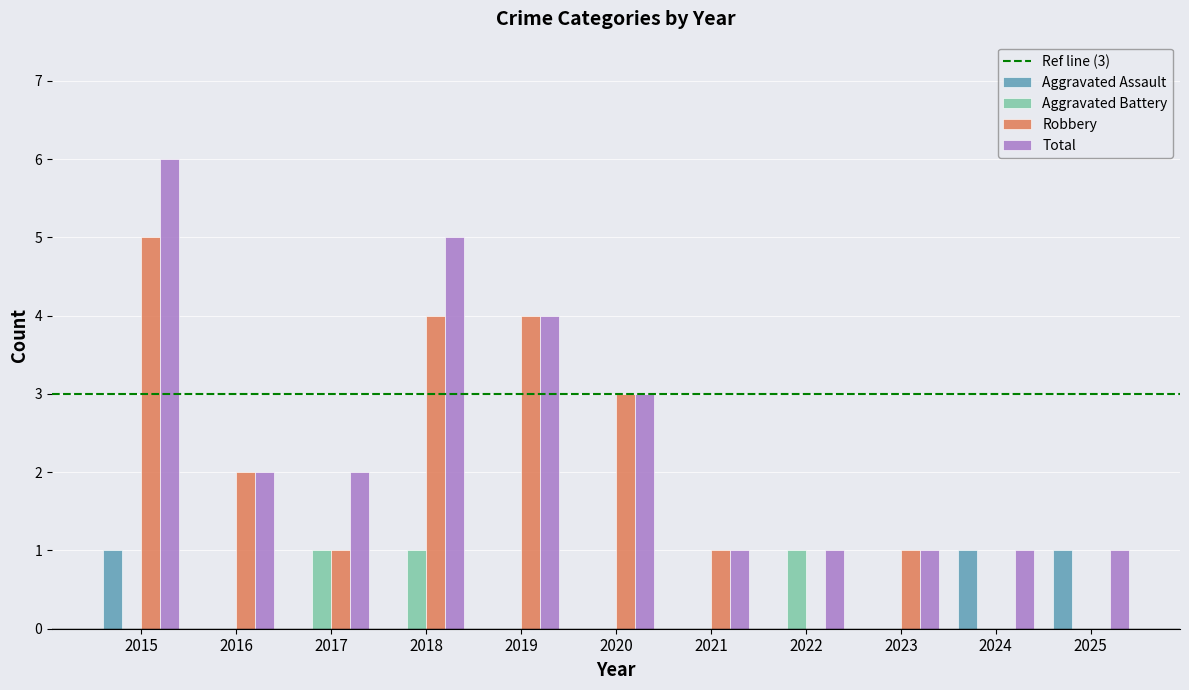

Which series changed the most between 2016 and 2022?

Robbery